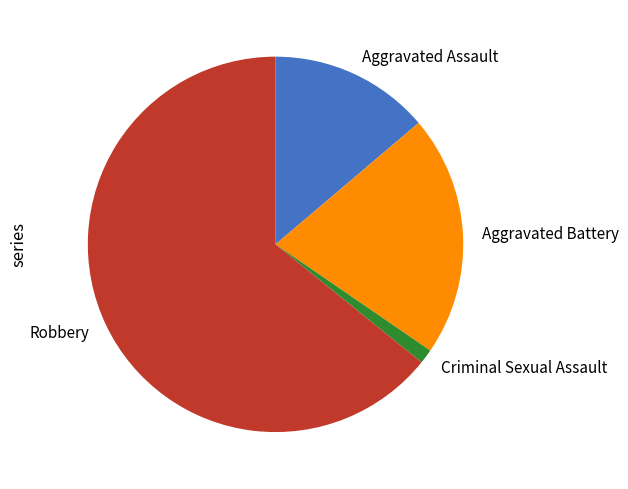

Rank the categories by value from lowest to highest.

Criminal Sexual Assault, Aggravated Assault, Aggravated Battery, Robbery